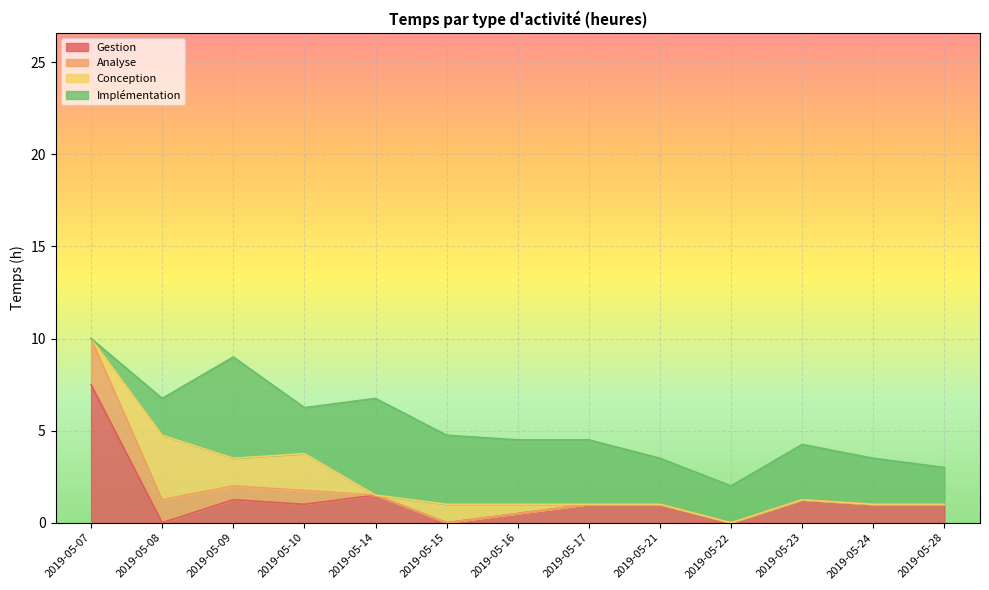

Is it true that Gestion equals -3.3 at 2019-05-22?

False